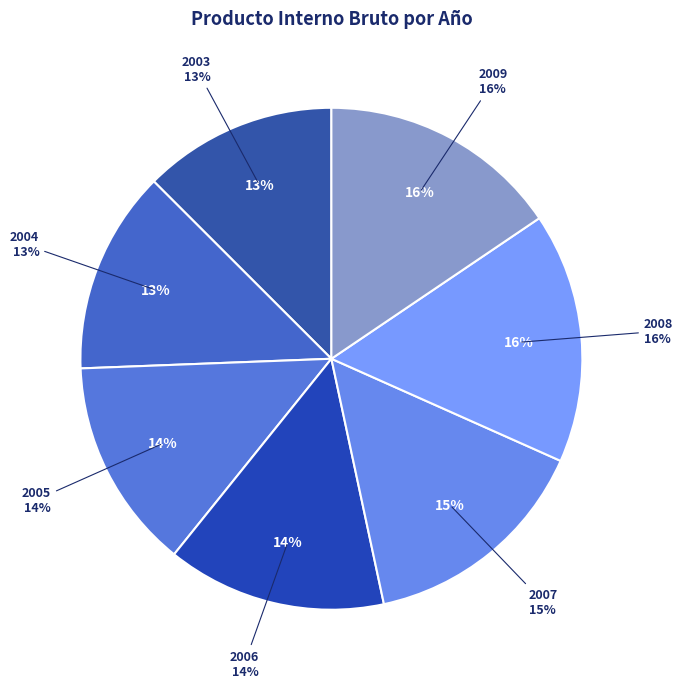

What portion of the pie excludes 2007?

85.0%